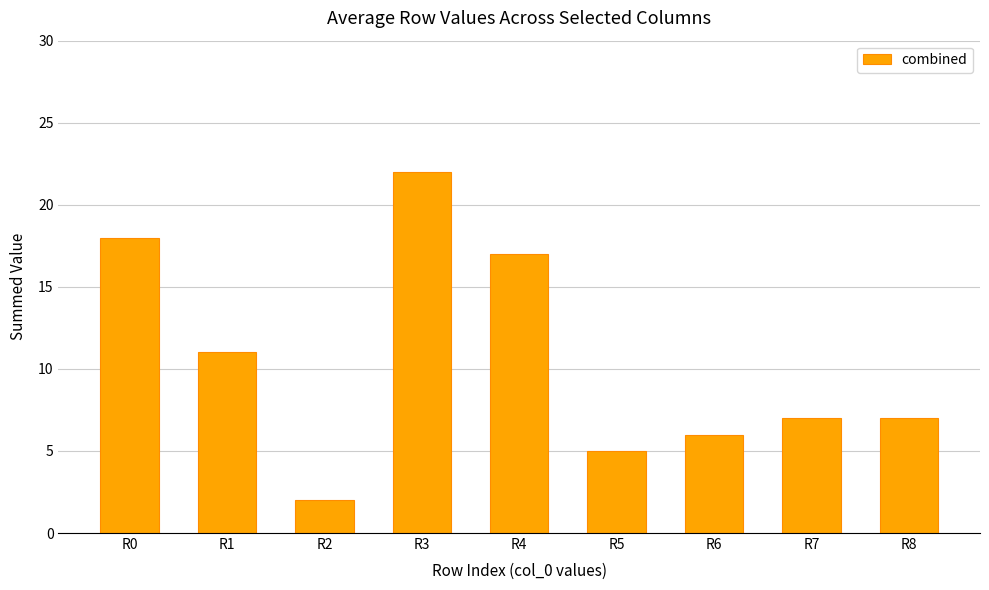

What is the average value?

11